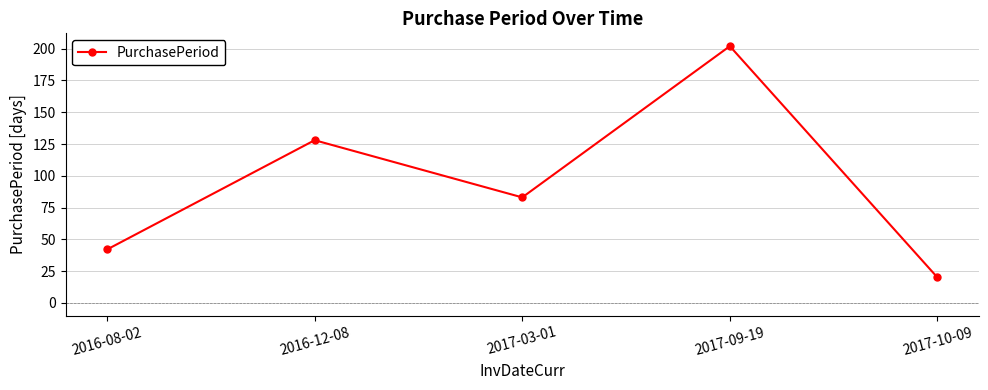

True or false: the data has more than 2 interior local peaks.

False